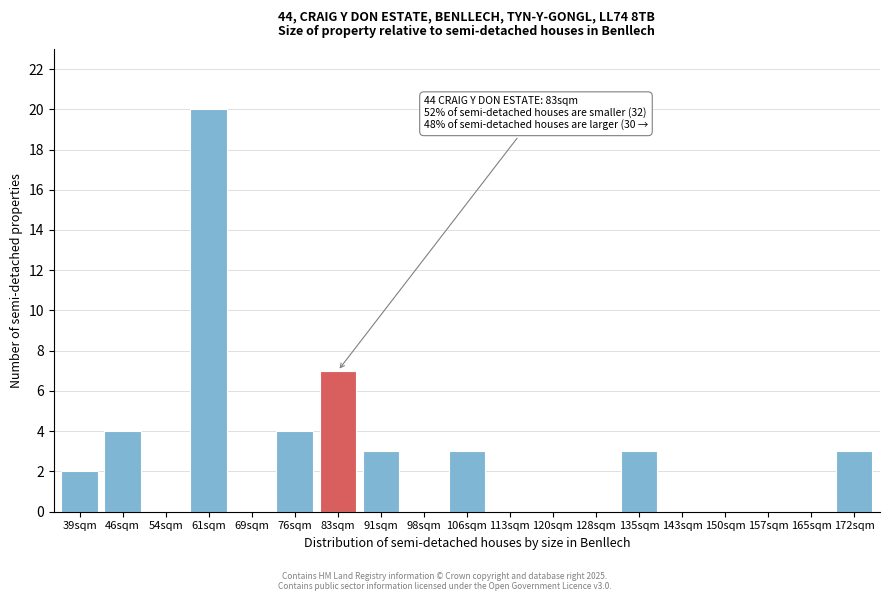

Reading left to right, what are all the values shown in this chart?

39sqm=2	46sqm=4	54sqm=0	61sqm=20	69sqm=0	76sqm=4	83sqm=7	91sqm=3	98sqm=0	106sqm=3	113sqm=0	120sqm=0	128sqm=0	135sqm=3	143sqm=0	150sqm=0	157sqm=0	165sqm=0	172sqm=3